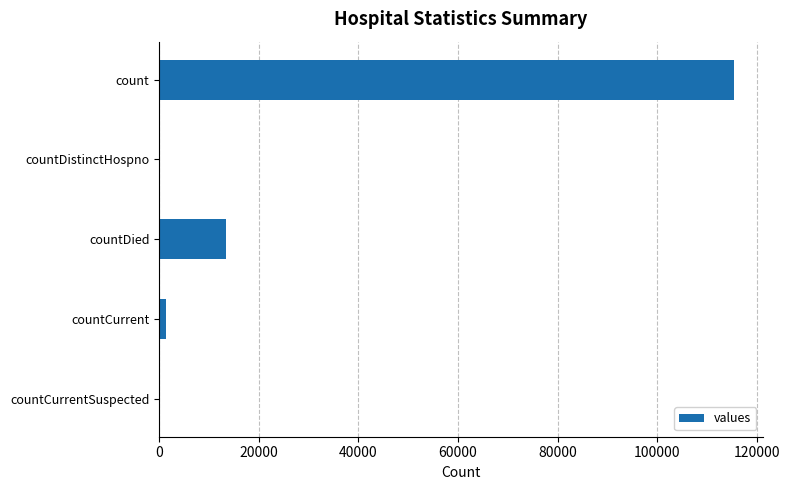

The value at countDistinctHospno is 76459. True or false?

False